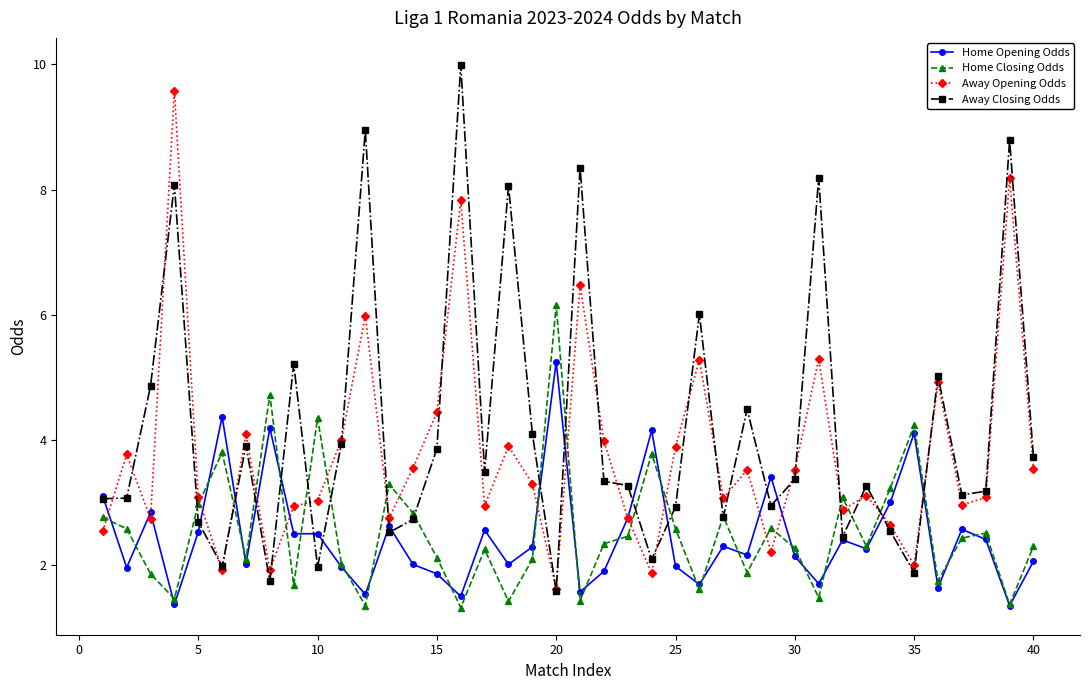

Which series has the largest range (max minus min)?

Away Closing Odds